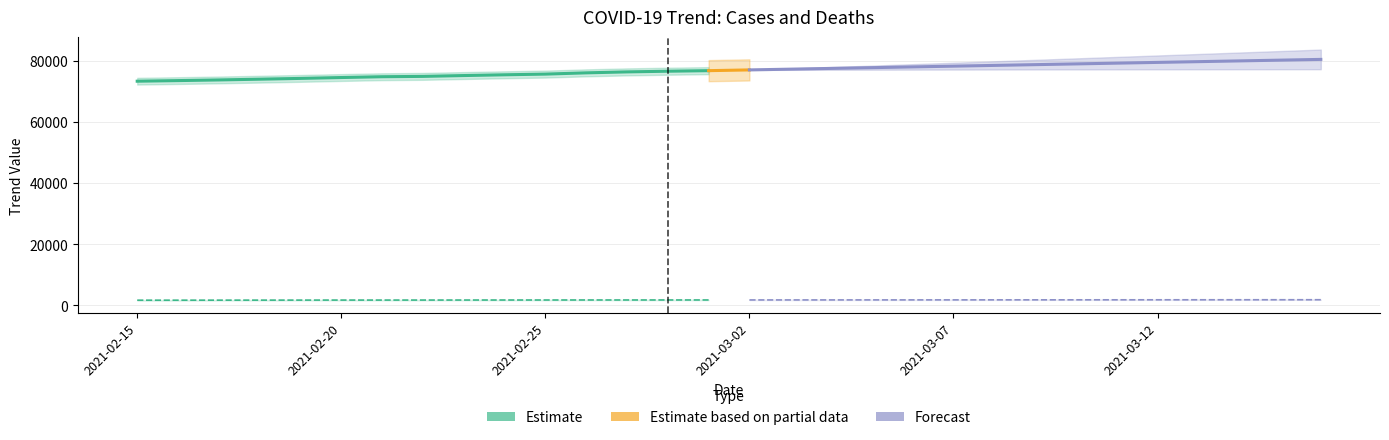

What is the sum of the CaseTrendValue values at 2021-03-14 and 2021-03-16?

160594